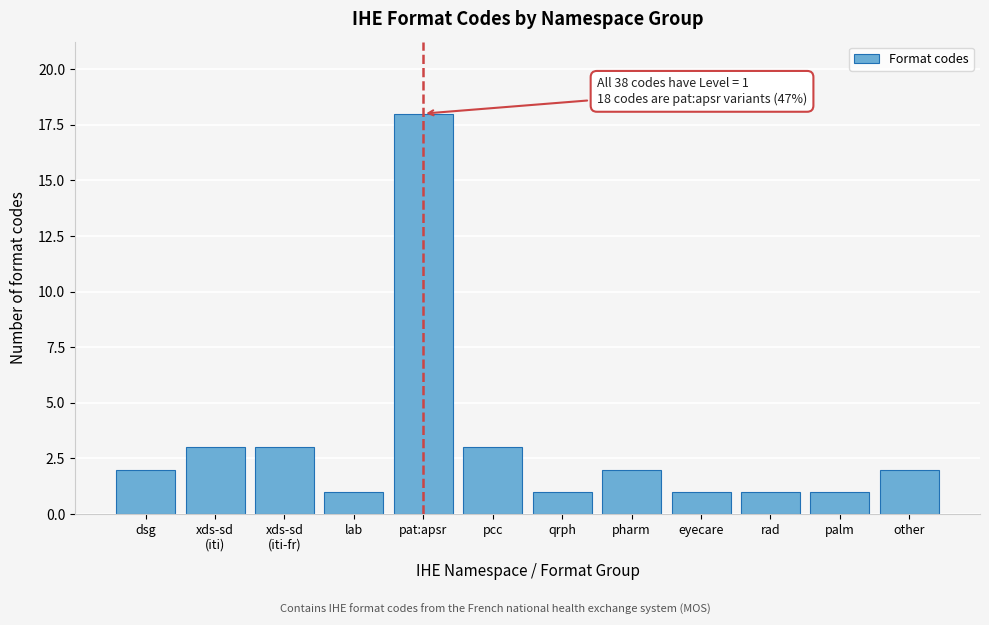

Reading left to right, transcribe all the data shown in this chart.

2	3	3	1	18	3	1	2	1	1	1	2